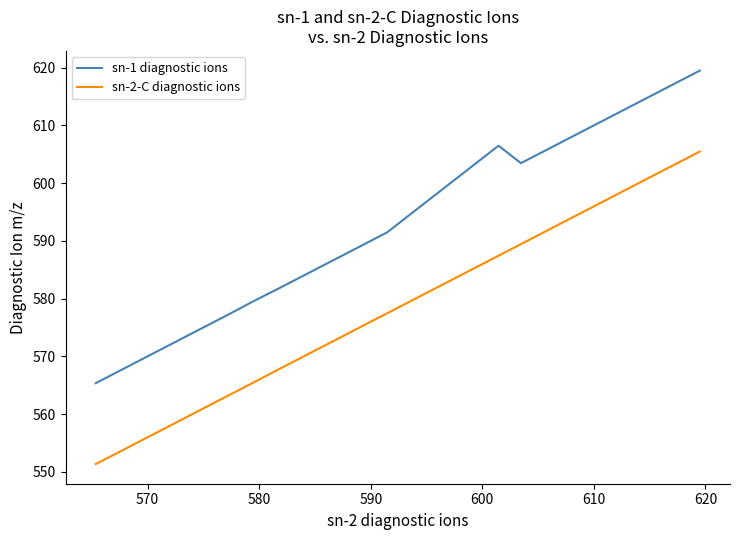

What is the lowest value of the sn-2-C diagnostic ions series?

551.3